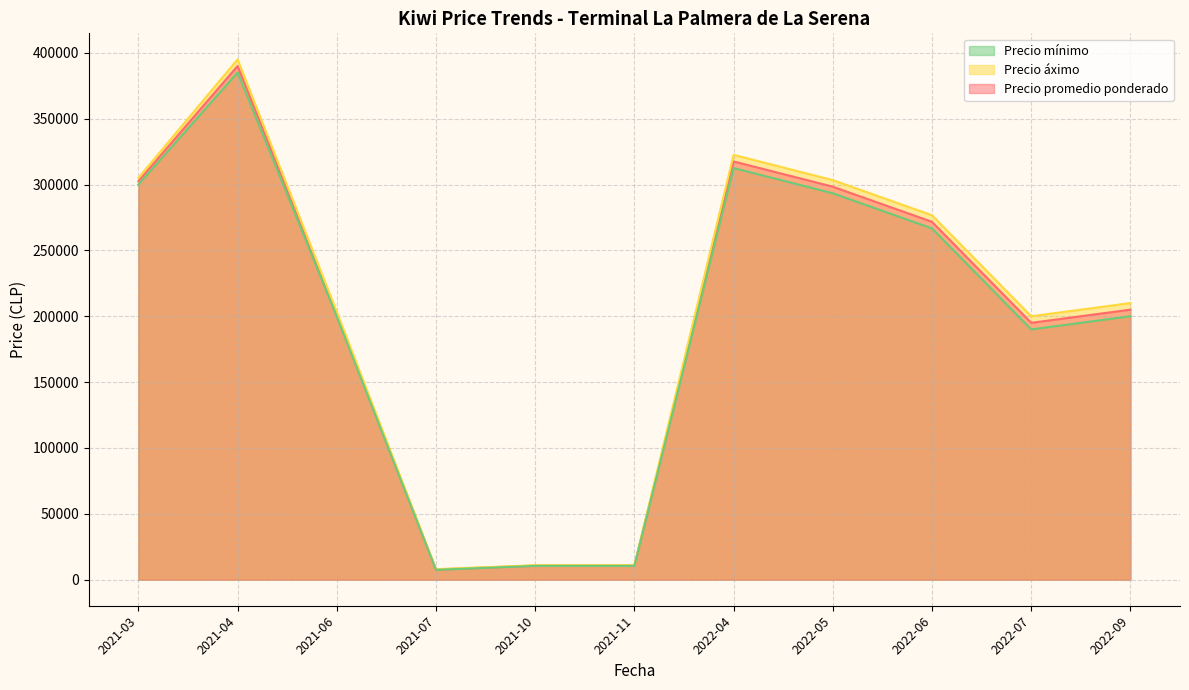

What is the difference between the second highest and second lowest values in the Precio mínimo series?

302000.0